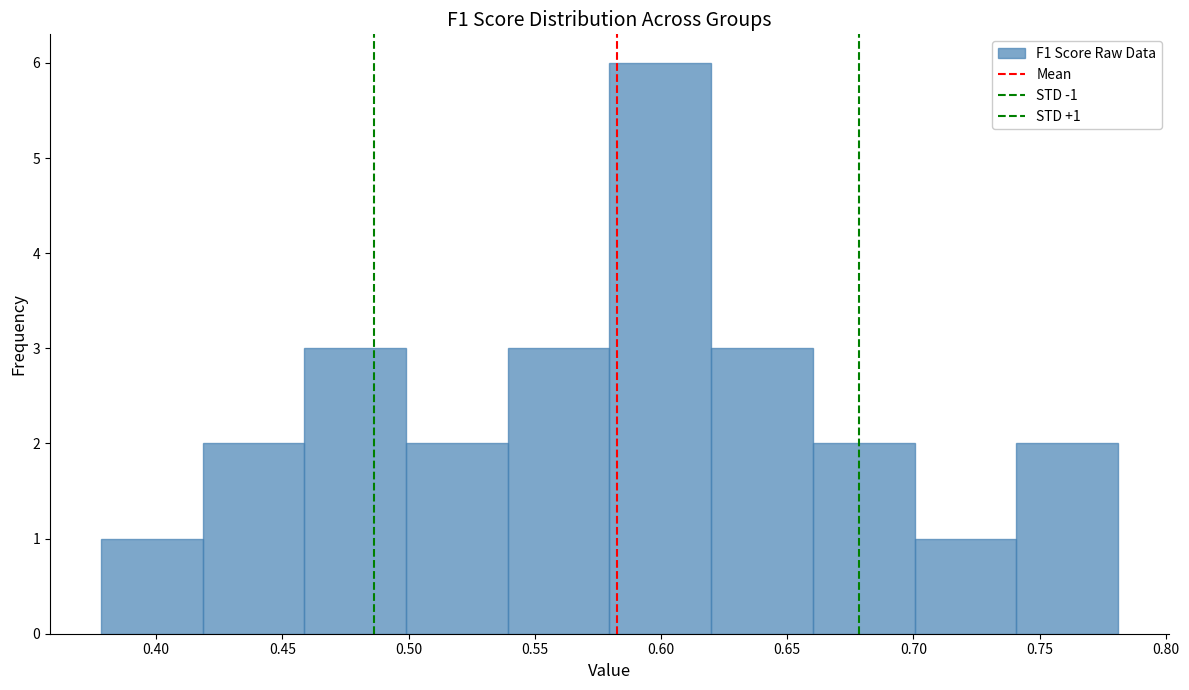

Which range on the x-axis has the tallest bar?

0.58 to 0.62